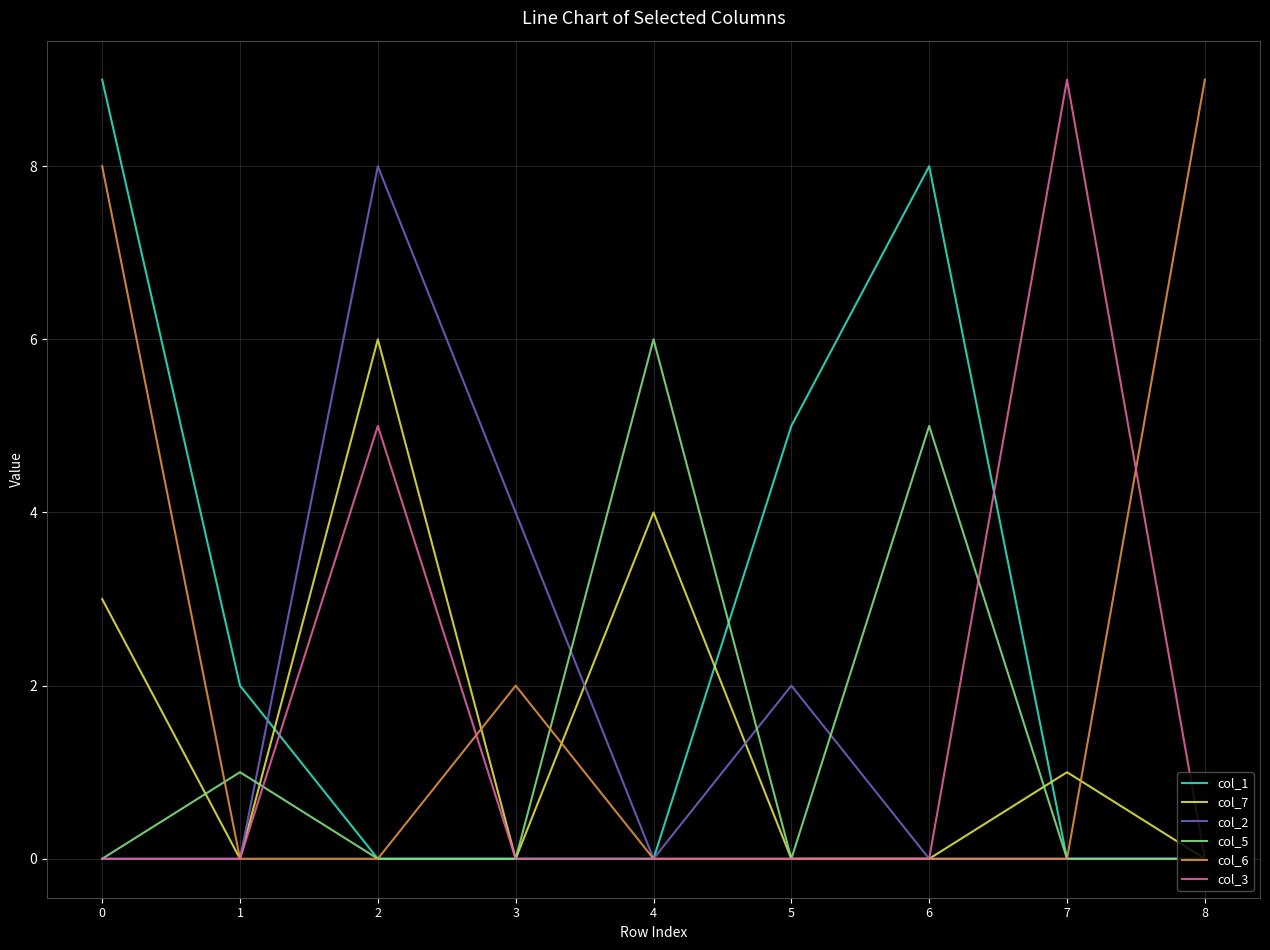

Reading right to left, transcribe all the data shown in this chart.

col_1: 0	0	8	5	0	0	0	2	9
col_7: 0	1	0	0	4	0	6	0	3
col_2: 0	0	0	2	0	4	8	0	0
col_5: 0	0	5	0	6	0	0	1	0
col_6: 9	0	0	0	0	2	0	0	8
col_3: 0	9	0	0	0	0	5	0	0